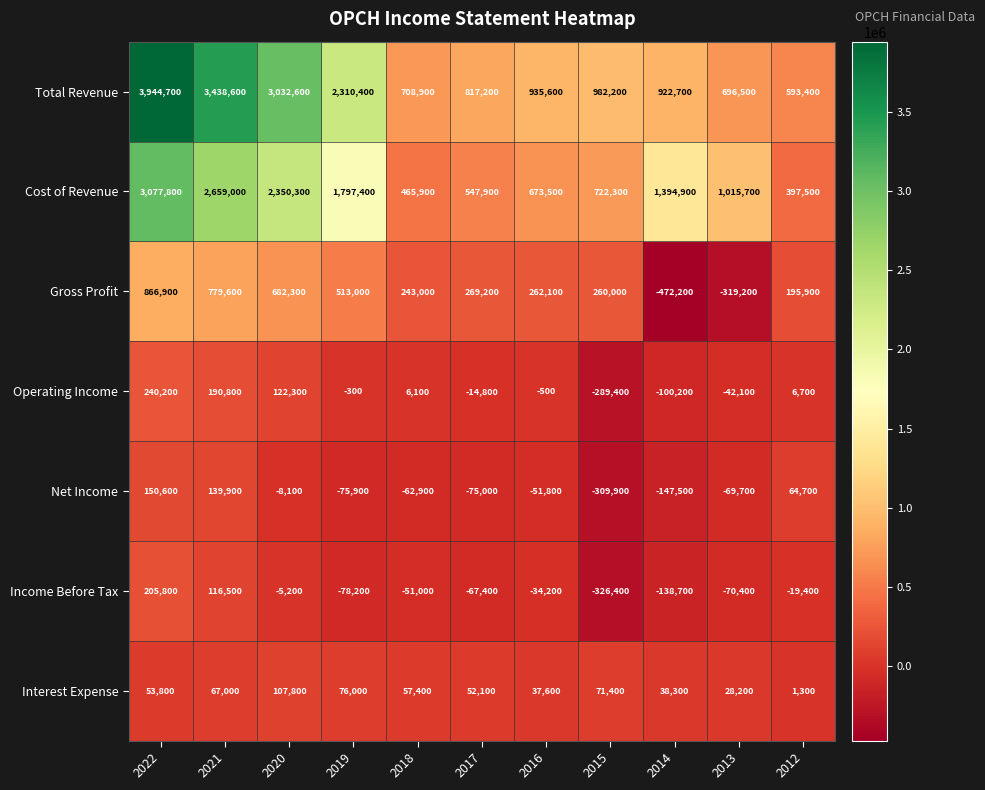

What is the difference between the highest and lowest values at 2015?

1308600